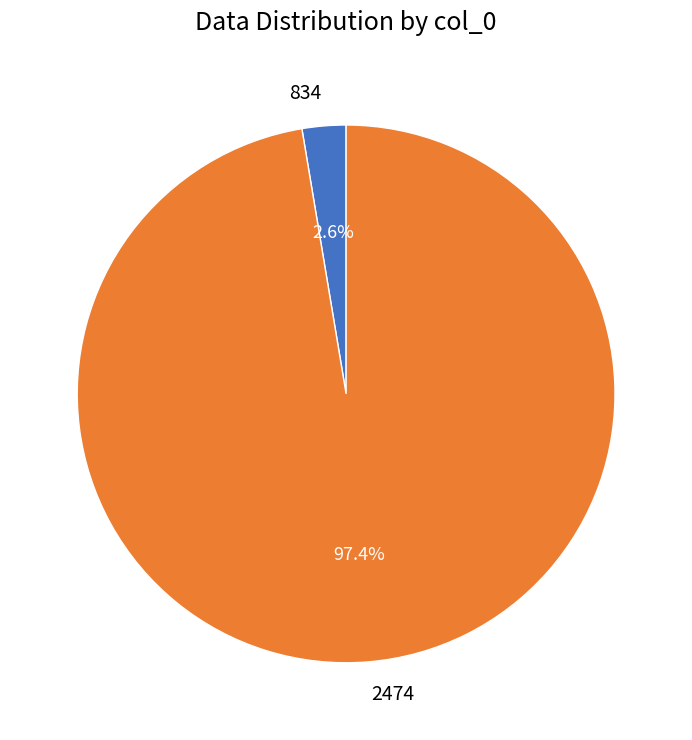

To the nearest percent, what percentage of the pie is 2474?

97%